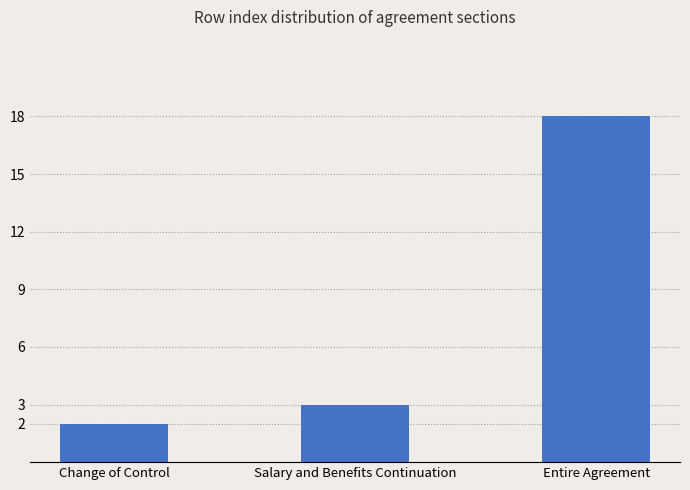

What is the approximate value at Entire Agreement?

18